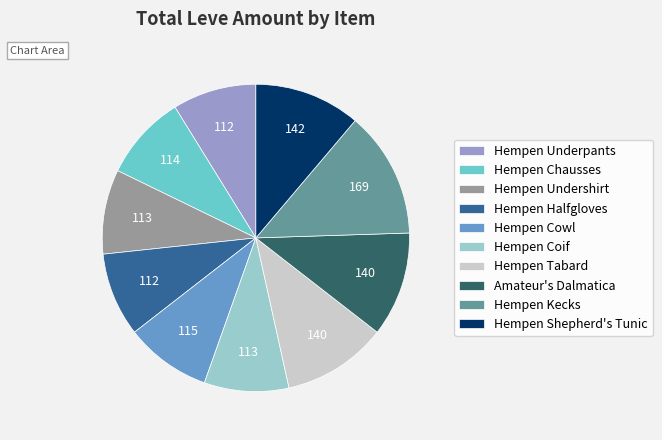

Which has a higher value, Hempen Kecks or Hempen Undershirt?

Hempen Kecks